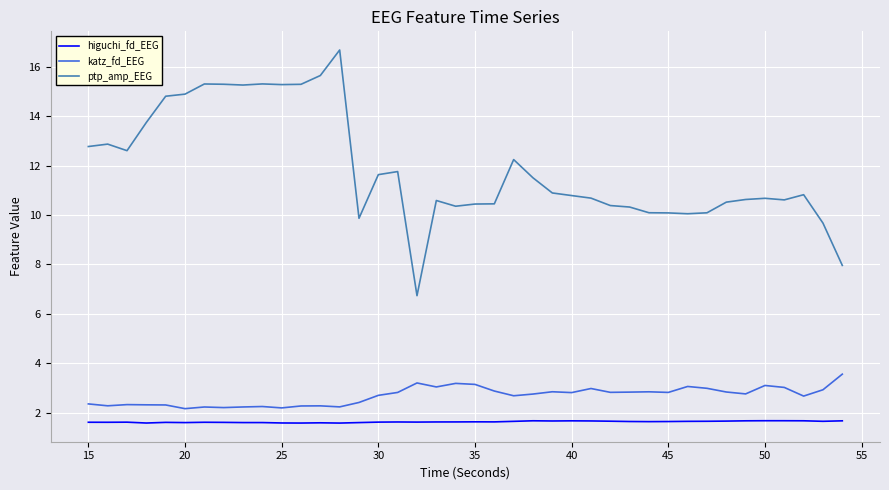

What is the smallest value displayed?

1.6